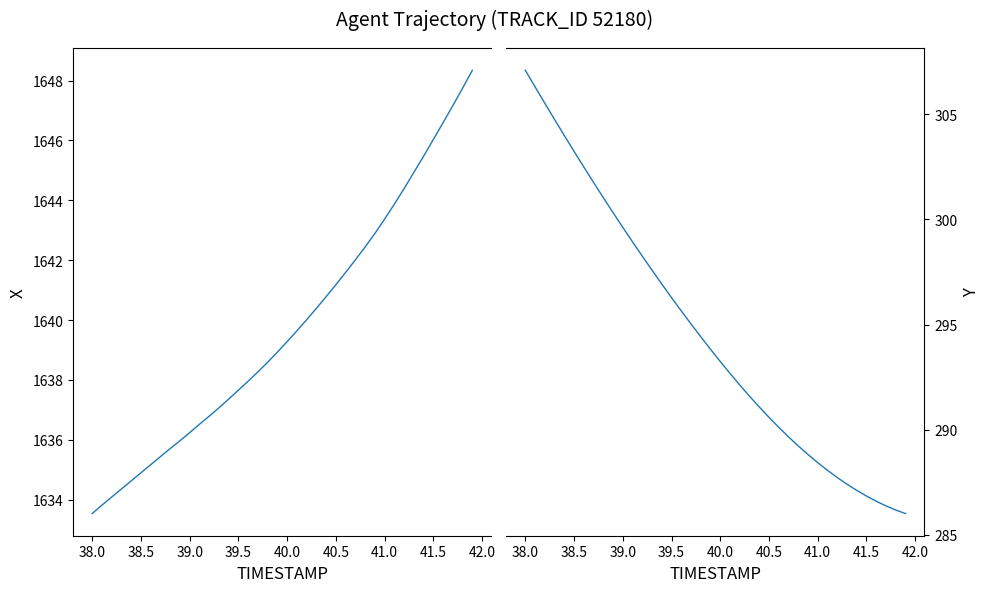

The X series shows 2457.7 at 17. True or false?

False